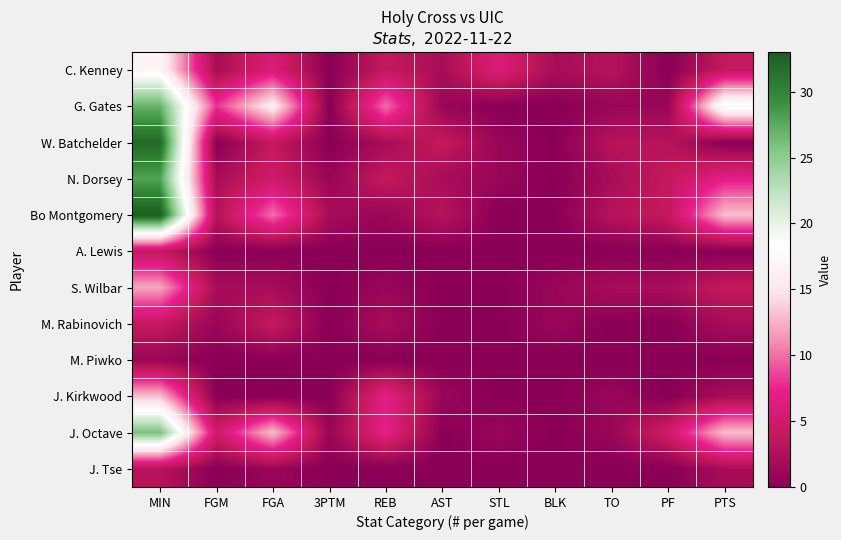

Reading left to right, list all the values displayed in this chart.

C. Kenney: MIN=17	FGM=2	FGA=6	3PTM=0	REB=4	AST=2	STL=6	BLK=2	TO=3	PF=0	PTS=4
G. Gates: MIN=27	FGM=8	FGA=16	3PTM=0	REB=10	AST=1	STL=0	BLK=0	TO=1	PF=1	PTS=19
W. Batchelder: MIN=32	FGM=0	FGA=4	3PTM=0	REB=2	AST=4	STL=1	BLK=0	TO=3	PF=3	PTS=0
N. Dorsey: MIN=28	FGM=2	FGA=5	3PTM=1	REB=4	AST=2	STL=1	BLK=0	TO=2	PF=4	PTS=7
Bo Montgomery: MIN=33	FGM=3	FGA=10	3PTM=2	REB=1	AST=3	STL=0	BLK=0	TO=3	PF=4	PTS=13
A. Lewis: MIN=4	FGM=0	FGA=0	3PTM=0	REB=0	AST=0	STL=0	BLK=0	TO=0	PF=0	PTS=0
S. Wilbar: MIN=12	FGM=2	FGA=2	3PTM=0	REB=1	AST=0	STL=0	BLK=1	TO=2	PF=2	PTS=4
M. Rabinovich: MIN=4	FGM=1	FGA=4	3PTM=0	REB=2	AST=0	STL=0	BLK=1	TO=0	PF=0	PTS=2
M. Piwko: MIN=1	FGM=0	FGA=0	3PTM=0	REB=0	AST=0	STL=0	BLK=0	TO=0	PF=0	PTS=0
J. Kirkwood: MIN=13	FGM=0	FGA=0	3PTM=0	REB=7	AST=1	STL=0	BLK=0	TO=1	PF=0	PTS=2
J. Octave: MIN=26	FGM=5	FGA=13	3PTM=1	REB=7	AST=0	STL=1	BLK=0	TO=1	PF=5	PTS=13
J. Tse: MIN=3	FGM=0	FGA=1	3PTM=0	REB=0	AST=0	STL=0	BLK=0	TO=0	PF=0	PTS=2